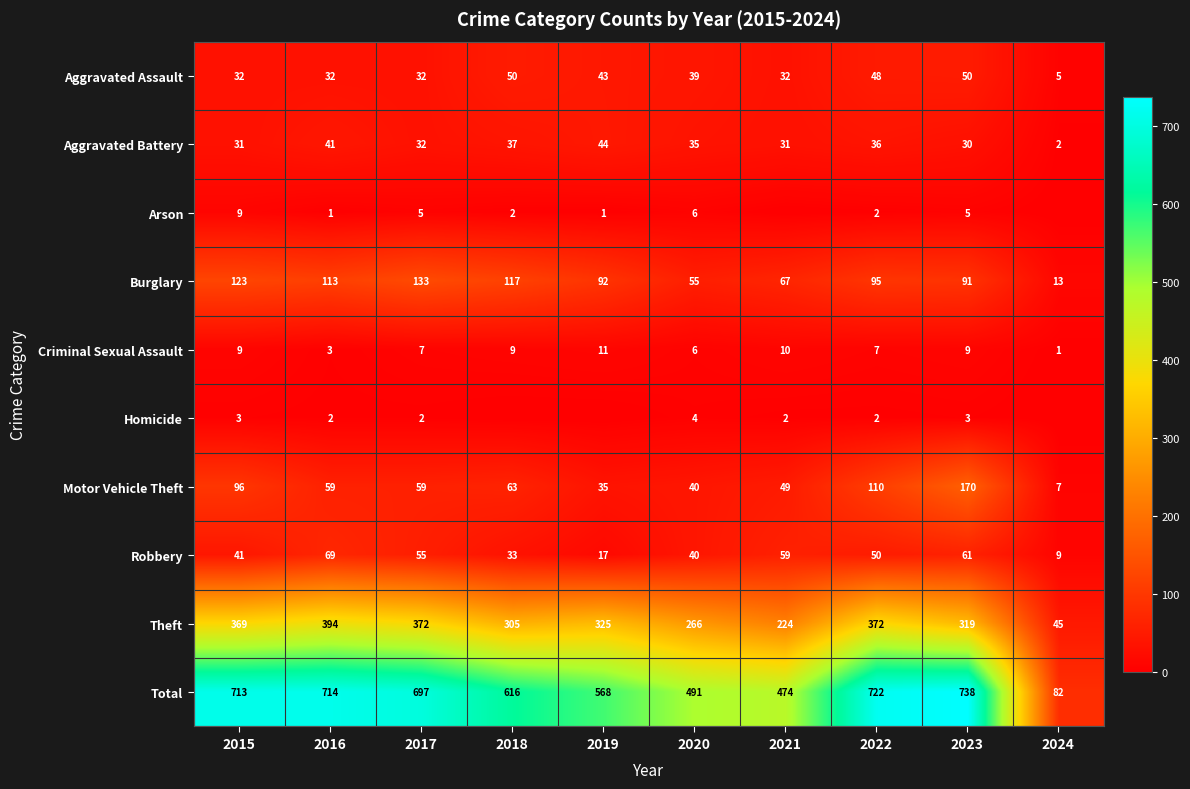

Is the value of Motor Vehicle Theft at 2016 greater than the value of Theft at 2020?

No